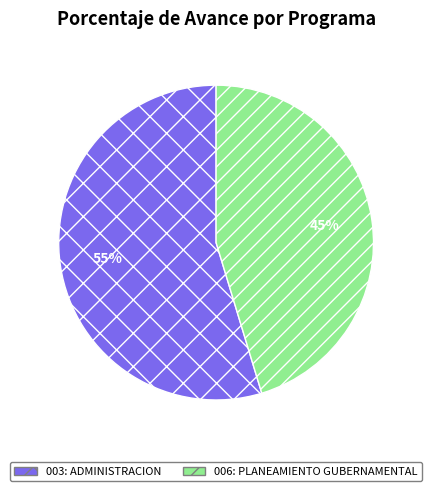

To the nearest percent, what percentage of the pie is 006: PLANEAMIENTO GUBERNAMENTAL?

45%